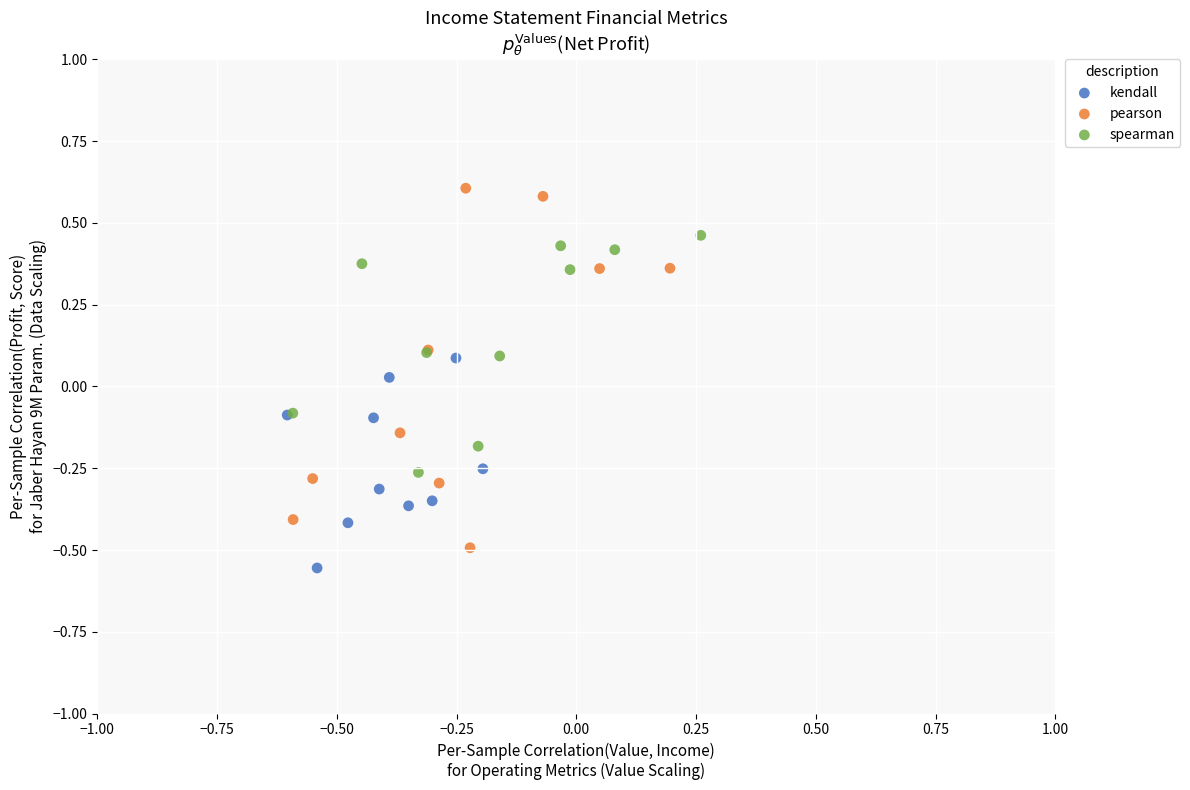

Which series has the largest Y range (max minus min)?

pearson